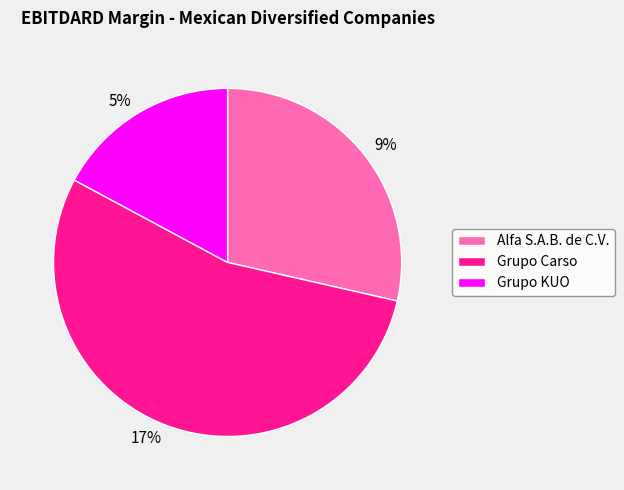

To the nearest percent, what is the difference between the largest and smallest slice percentages?

37%